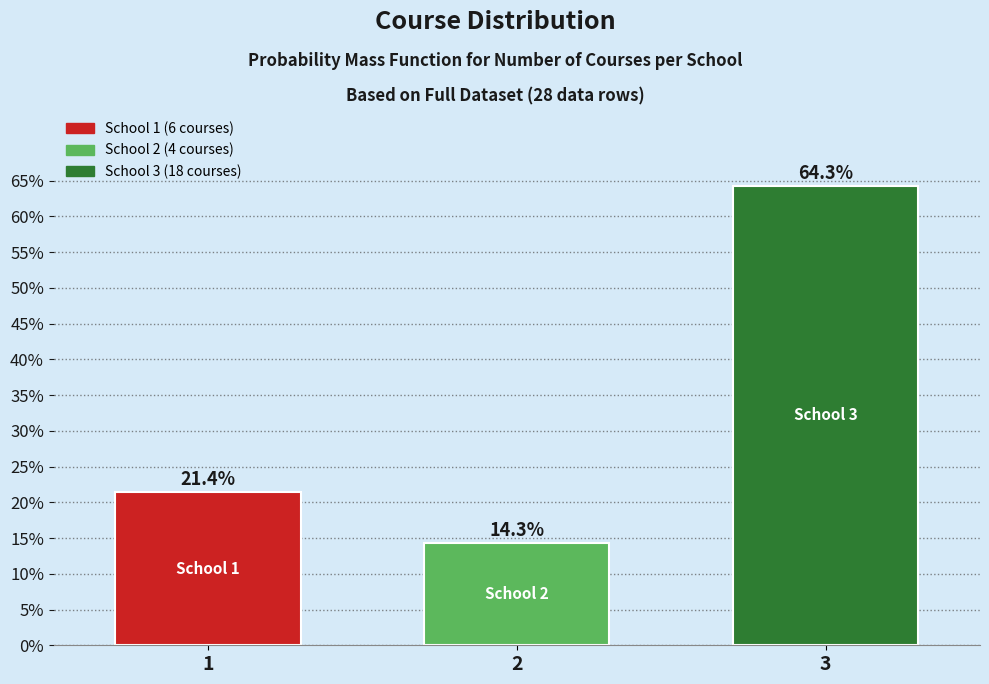

Reading right to left, transcribe all the data shown in this chart.

3=64.3	2=14.3	1=21.4